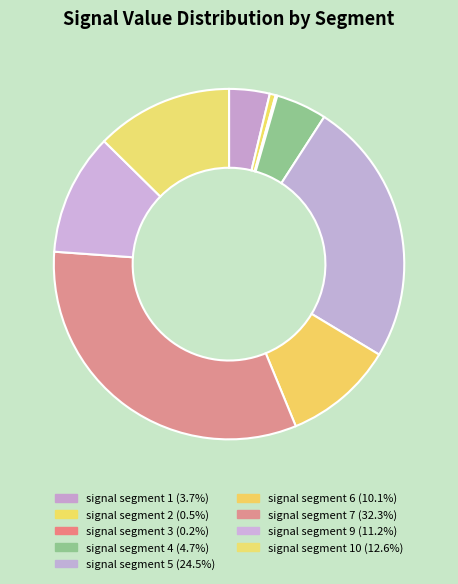

Count the number of slices in the pie.

10